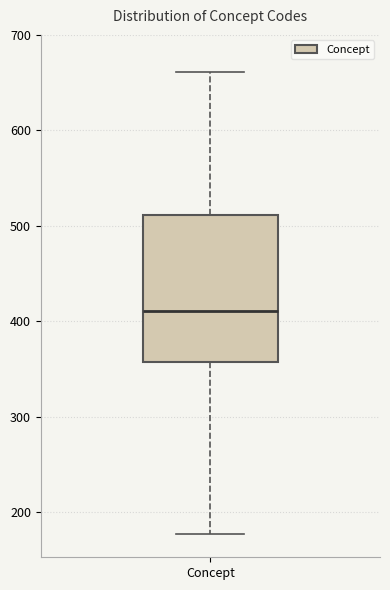

Read this box plot against the y-axis: the position of the median line, the range covered by the box, and the ends of both whiskers. The values are not printed on the chart, so give them approximately, as read against the axis.

median 410, box 360 to 510, whiskers 180 to 660